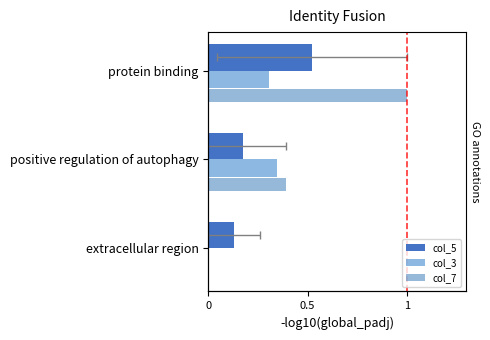

The col_7 series shows 1.0 at protein binding. True or false?

True